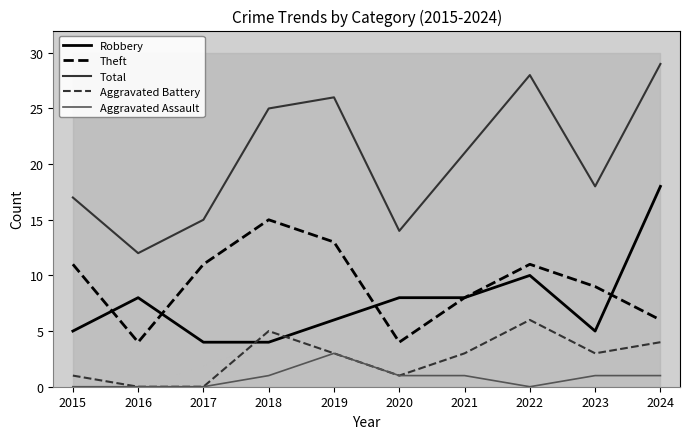

Reading left to right, what are all the values shown in this chart?

Robbery: 5	8	4	4	6	8	8	10	5	18
Theft: 11	4	11	15	13	4	8	11	9	6
Total: 17	12	15	25	26	14	21	28	18	29
Aggravated Battery: 1	0	0	5	3	1	3	6	3	4
Aggravated Assault: 0	0	0	1	3	1	1	0	1	1